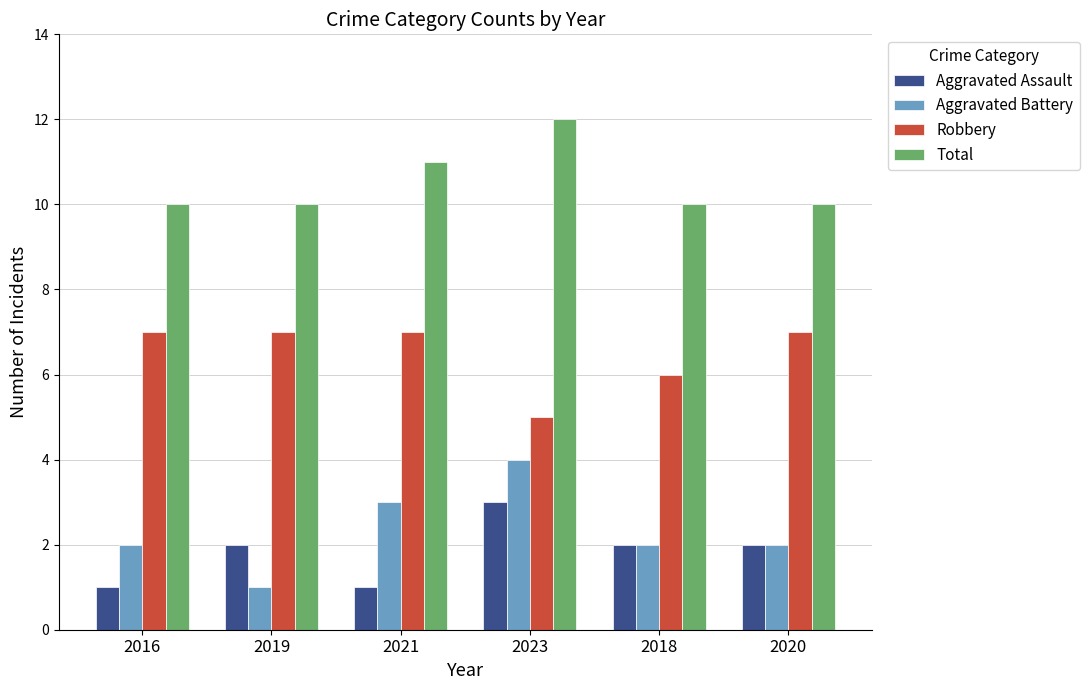

What is the approximate value of Robbery at 2016?

7